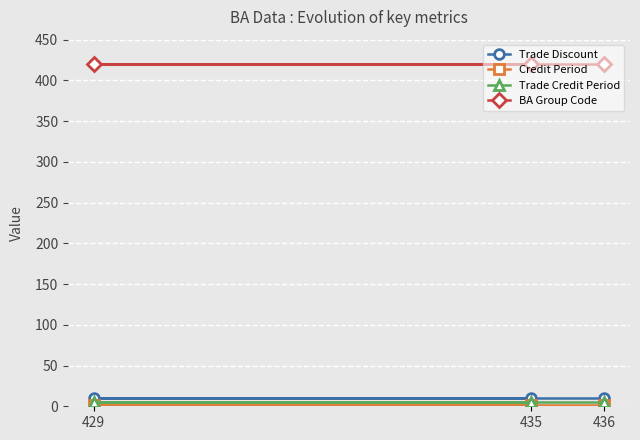

Is the value of Trade Credit Period at 436 greater than the value of Trade Discount at 436?

No